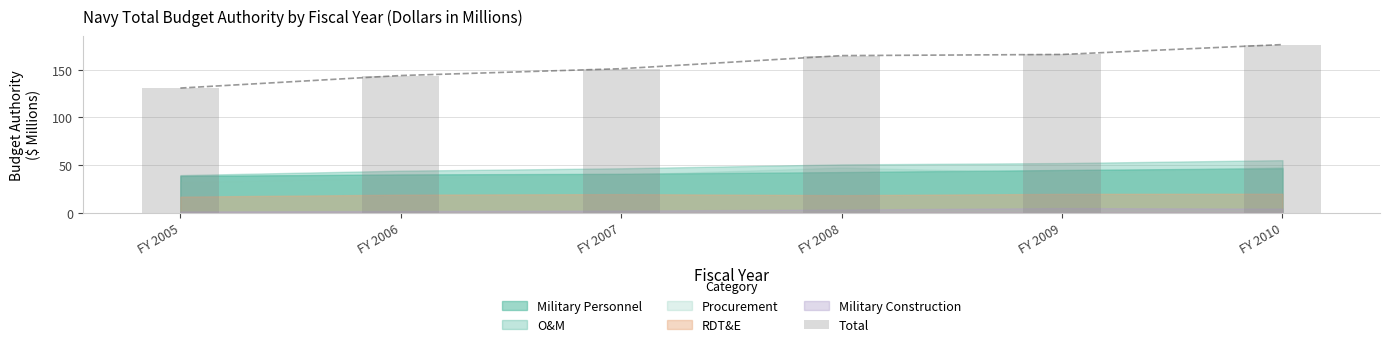

Count the number of categories in the chart.

6